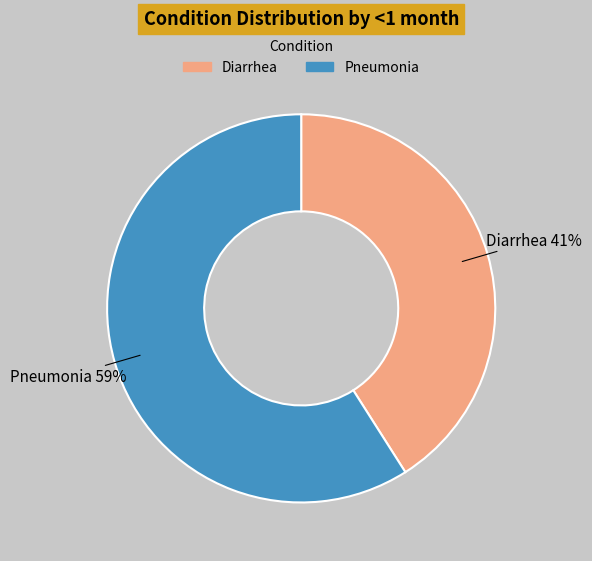

To the nearest percent, what is the average slice percentage?

50%